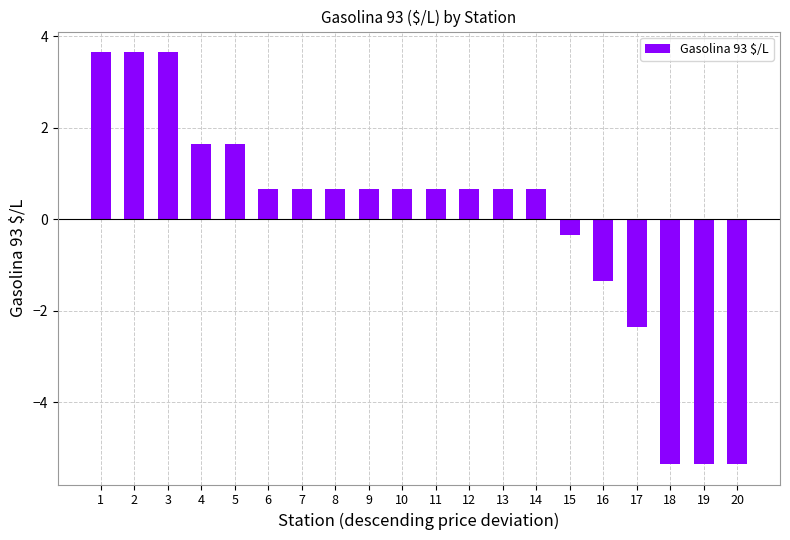

Reading left to right, extract all data points from this chart.

3.7	3.7	3.7	1.7	1.7	0.7	0.7	0.7	0.7	0.7	0.7	0.7	0.7	0.7	-0.3	-1.3	-2.3	-5.3	-5.3	-5.3